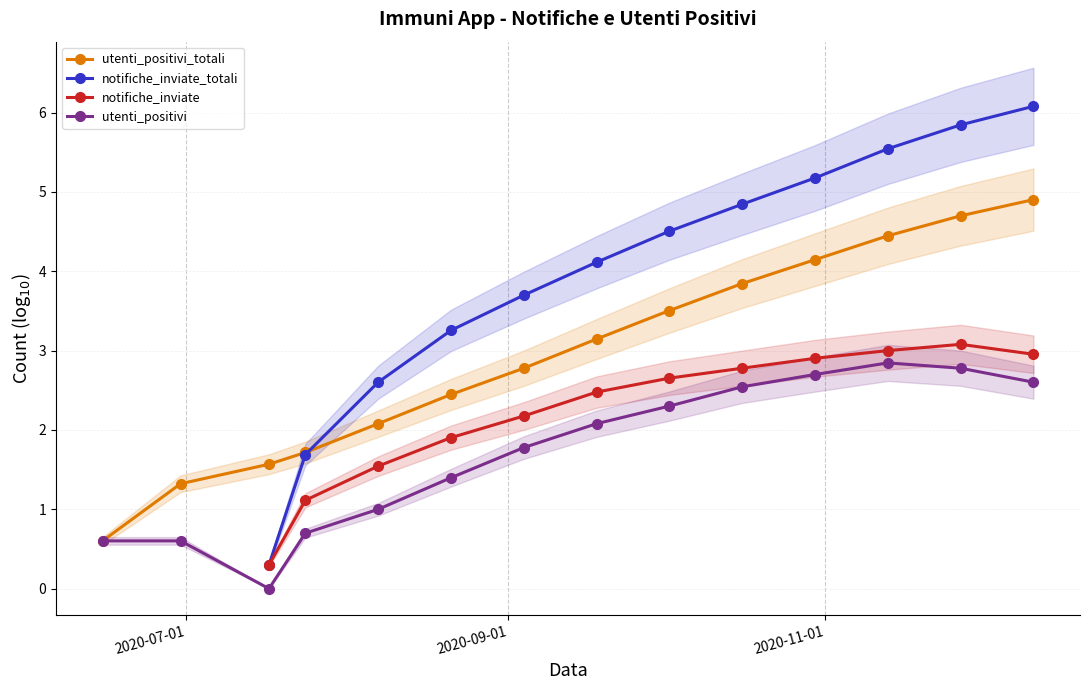

How many lines are shown in the chart?

4